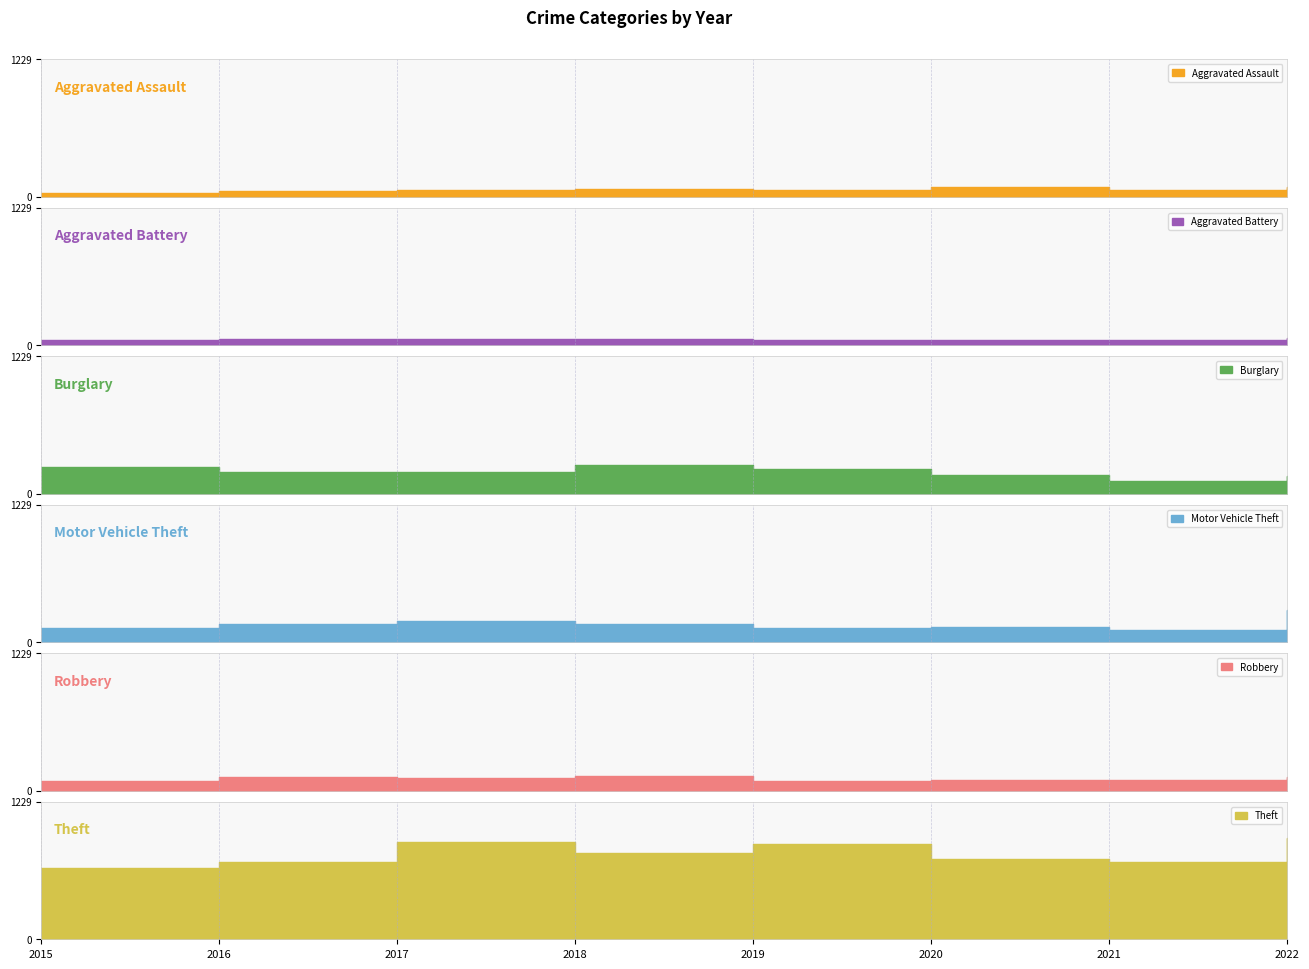

At which label is Burglary closest to 187?

2017